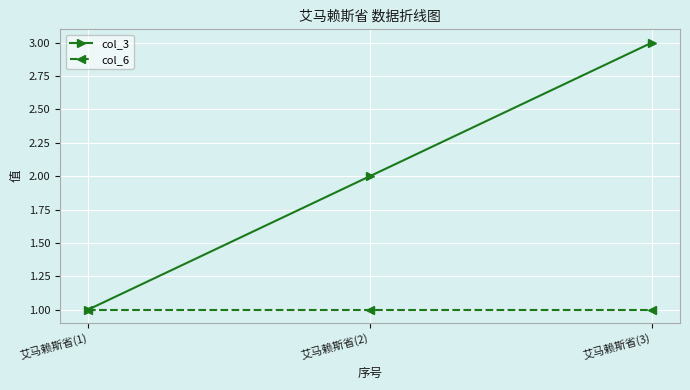

Does the chart display data point markers on the line(s)?

Yes